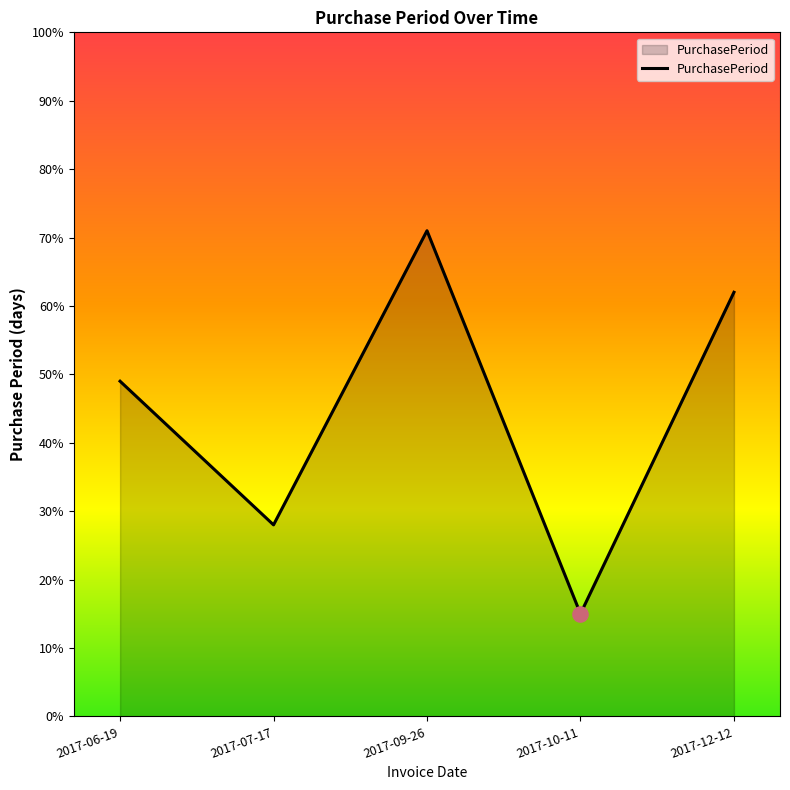

What is the change in value from 2017-06-19 to 2017-09-26?

+22